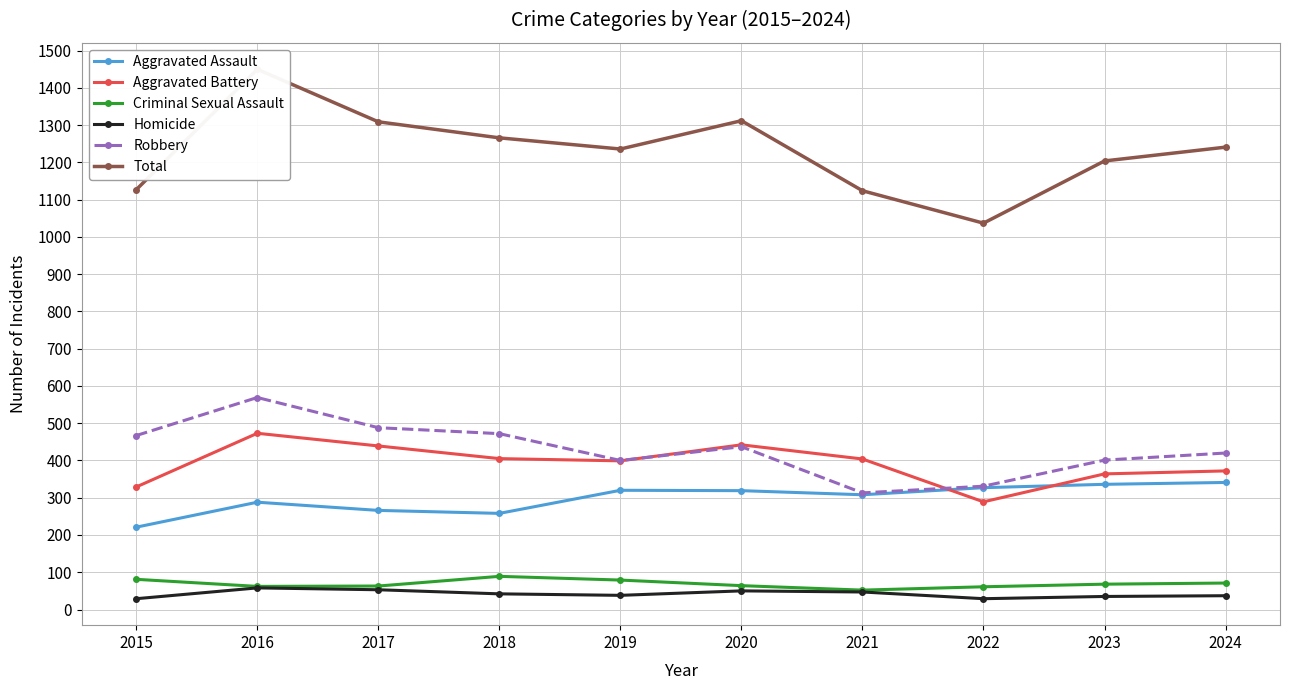

Between 2016 and 2024, which series saw the biggest shift?

Total